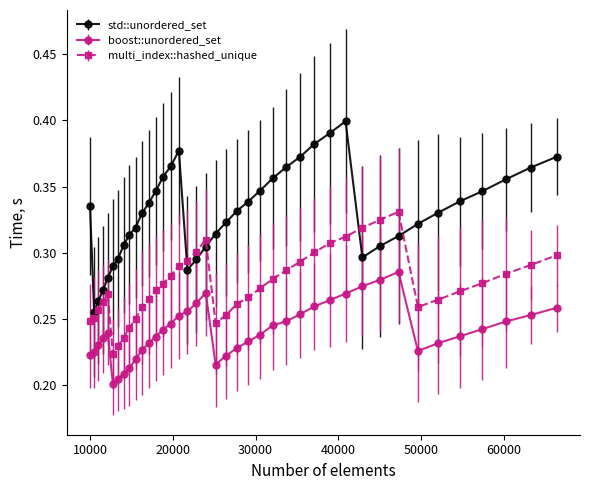

Which series has the largest total across all categories?

std::unordered_set